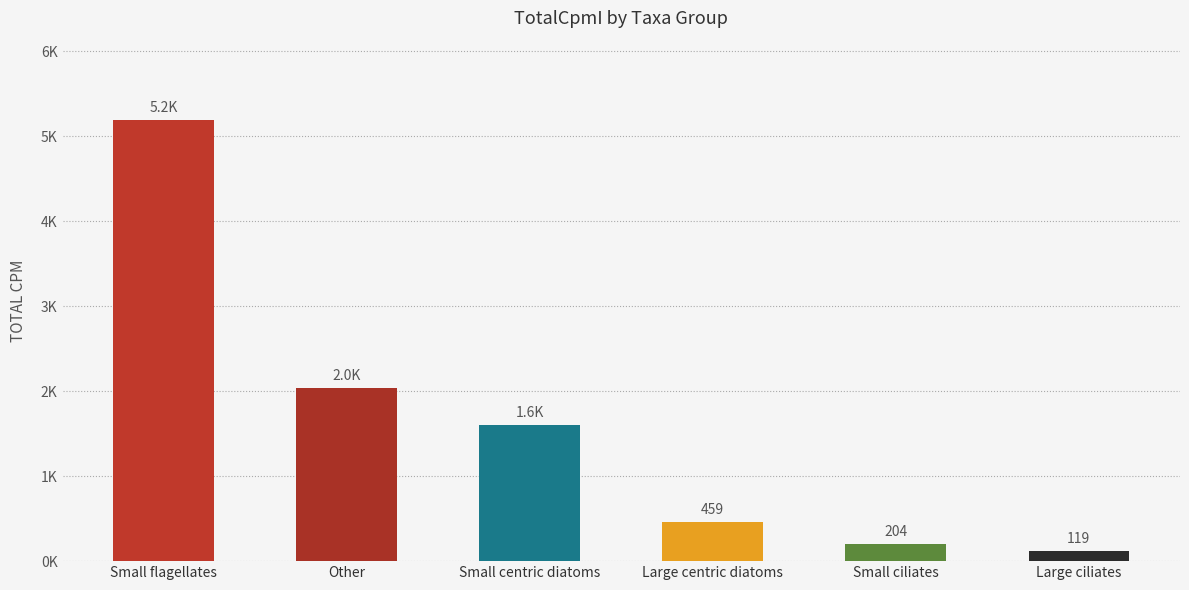

List the labels in order of value, smallest first.

Large ciliates, Small ciliates, Large centric diatoms, Small centric diatoms, Other, Small flagellates